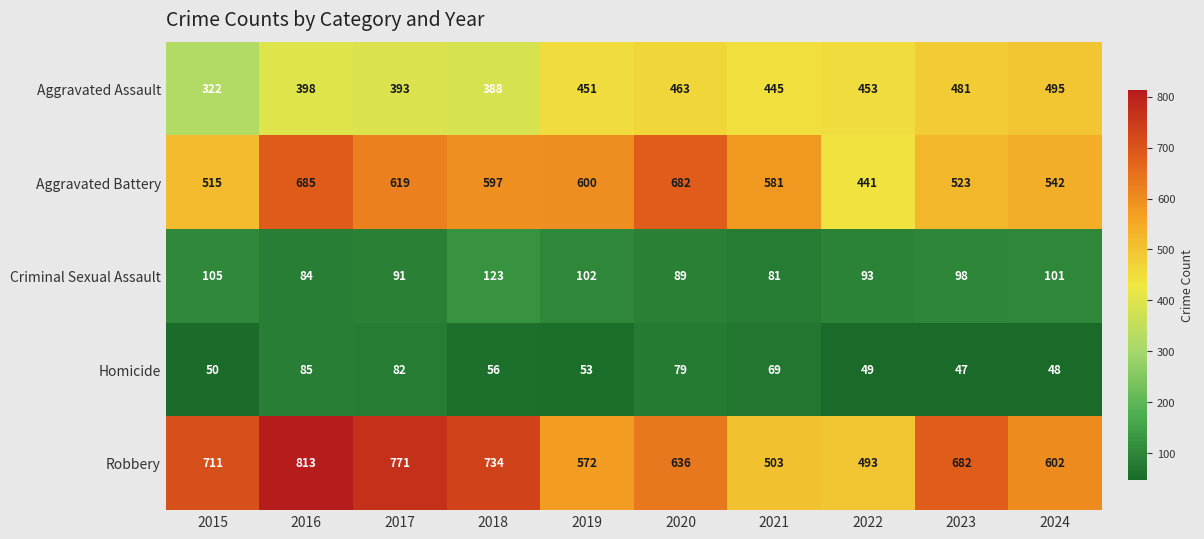

What is the difference between the highest and lowest values at 2019?

547